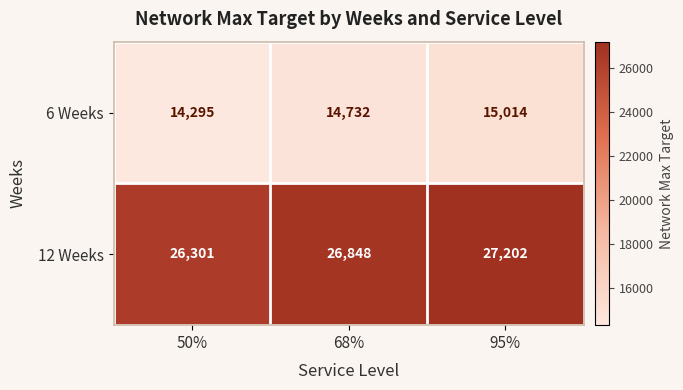

Which series has the largest total across all categories?

12 Weeks